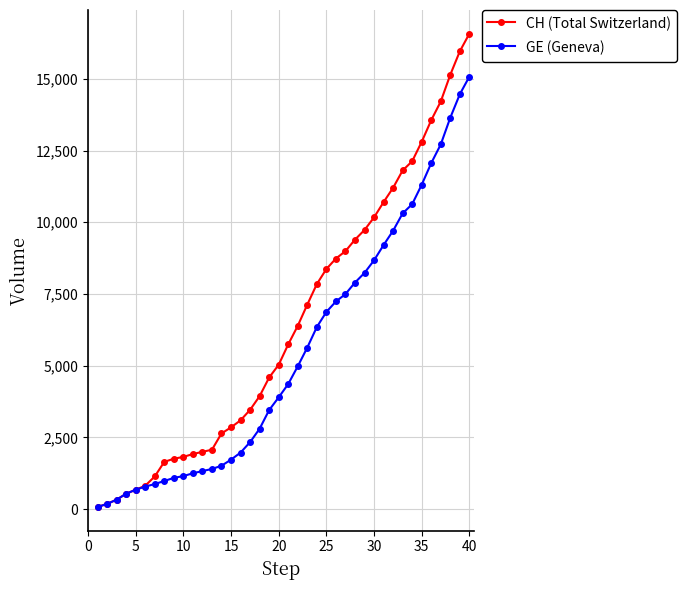

Which series has the widest spread of values?

CH (Total Switzerland)